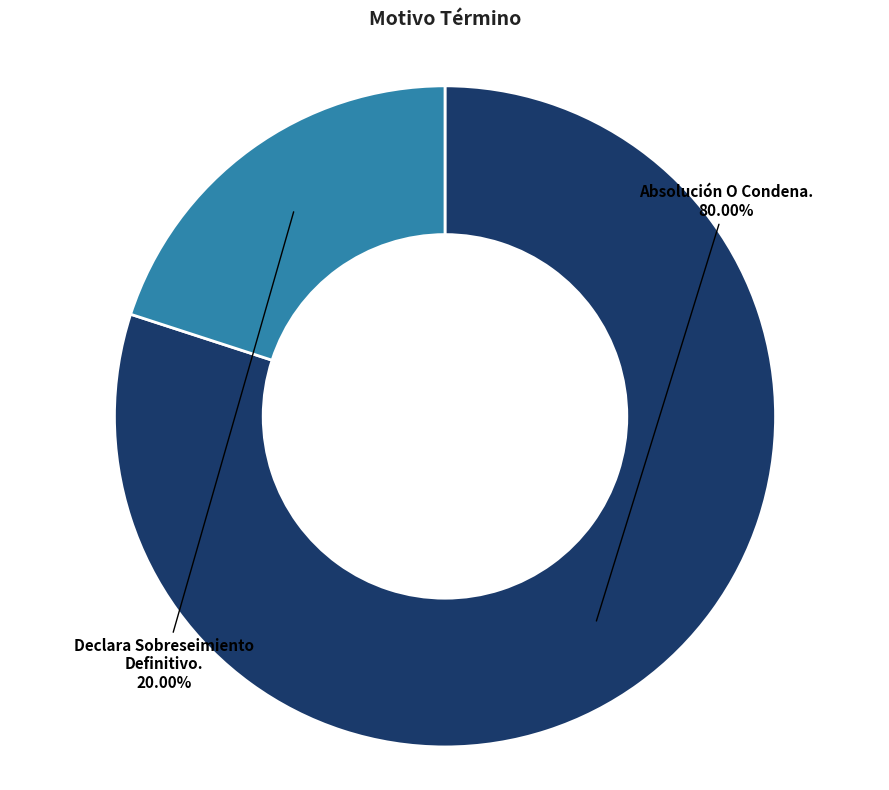

How many segments does this pie chart have?

2